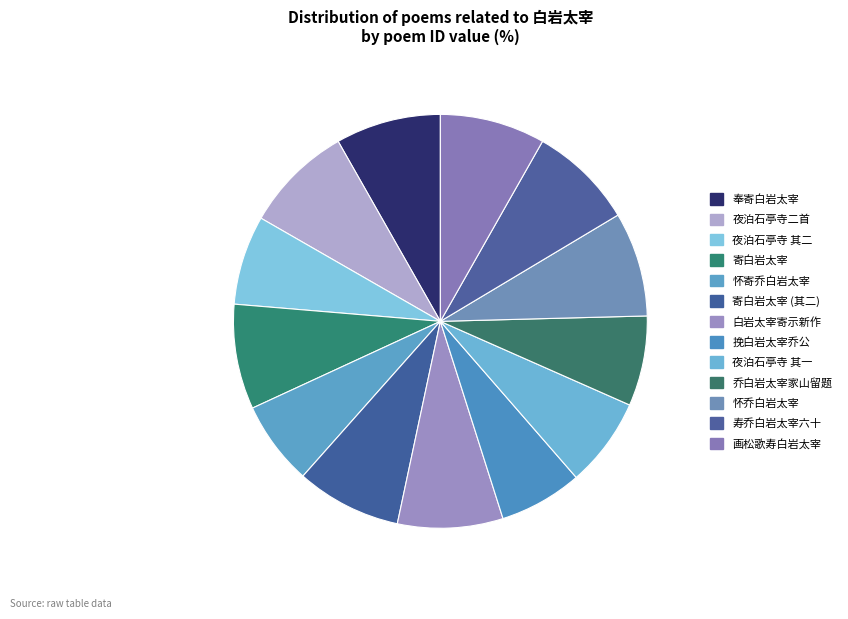

How many segments does this pie chart have?

13